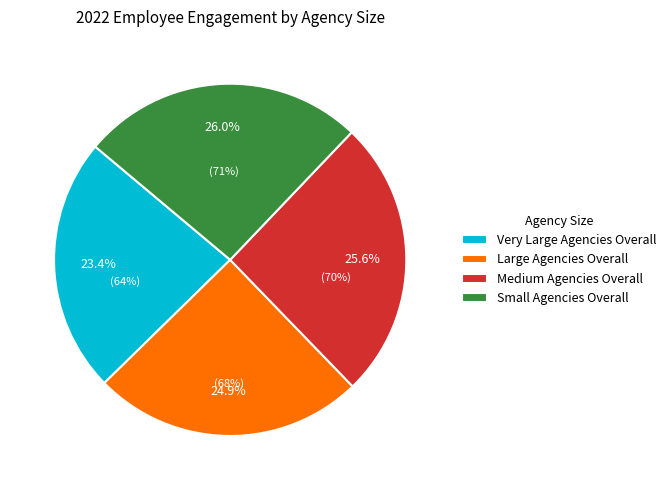

Does Medium Agencies Overall account for over 50% of the chart?

No